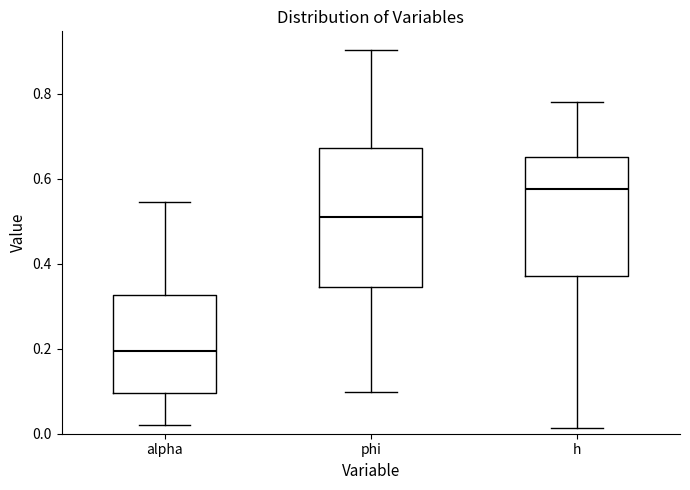

Reading left to right, transcribe this box plot: for each box, give where its median line is, the range the box spans, and where its two whiskers end, as read against the y-axis. The values are not printed on the chart, so give them approximately, as read against the axis.

alpha: median 0.20, box 0.10 to 0.32, whiskers 0.02 to 0.54
phi: median 0.52, box 0.34 to 0.68, whiskers 0.10 to 0.90
h: median 0.58, box 0.38 to 0.66, whiskers 0.02 to 0.78